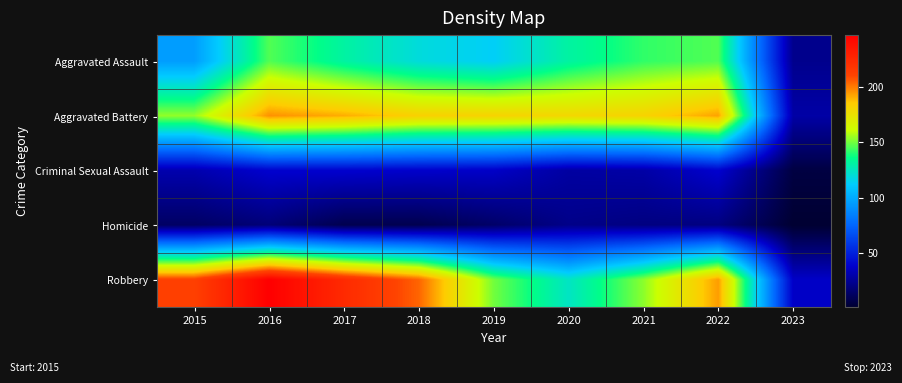

At which category does the chart reach its peak across all series?

2016